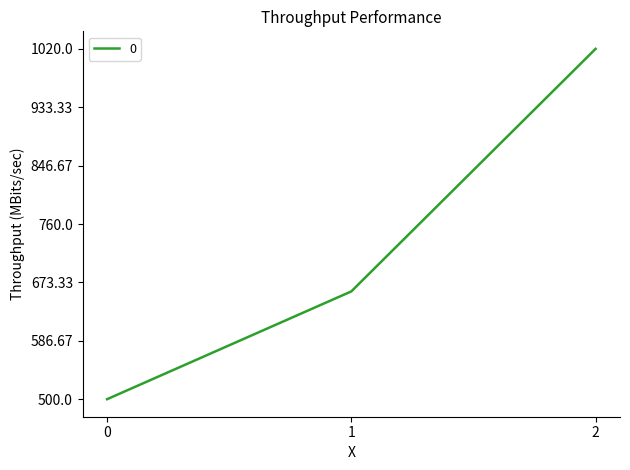

What is the sum of all values?

2180